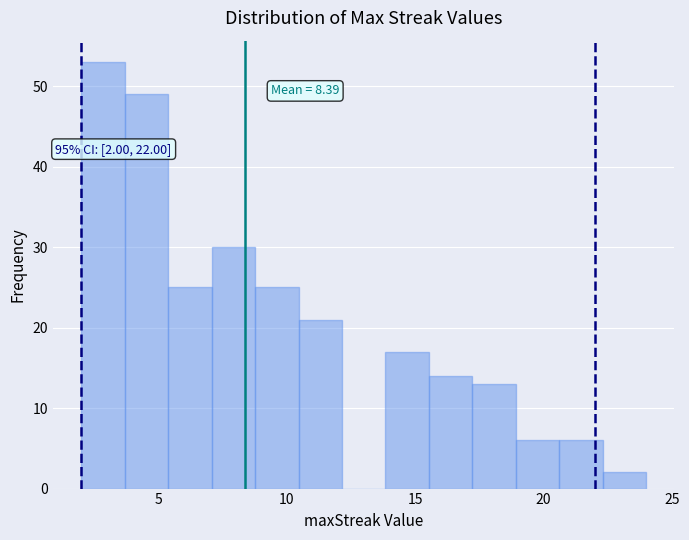

Around what value on the x-axis is the tallest bar? Give the approximate position of its centre, as read against the axis.

3.0